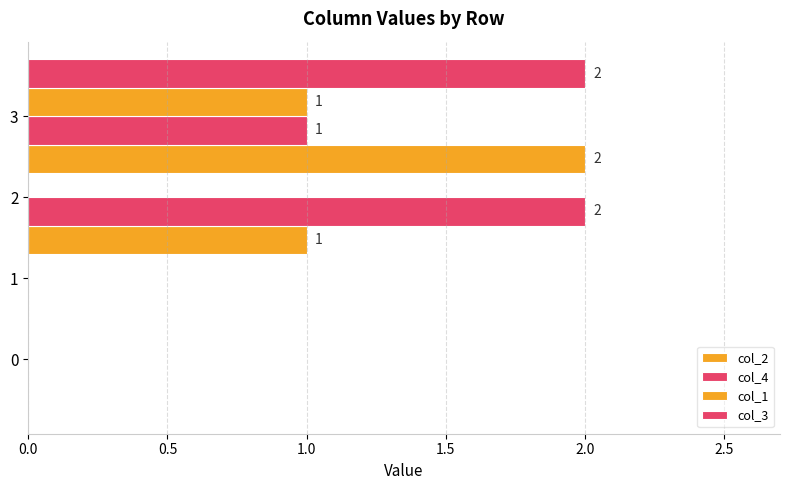

Reading left to right, what are all the values shown in this chart?

col_2: 0	0	1	2
col_4: 0	0	2	1
col_1: 0	0	0	1
col_3: 0	0	0	2